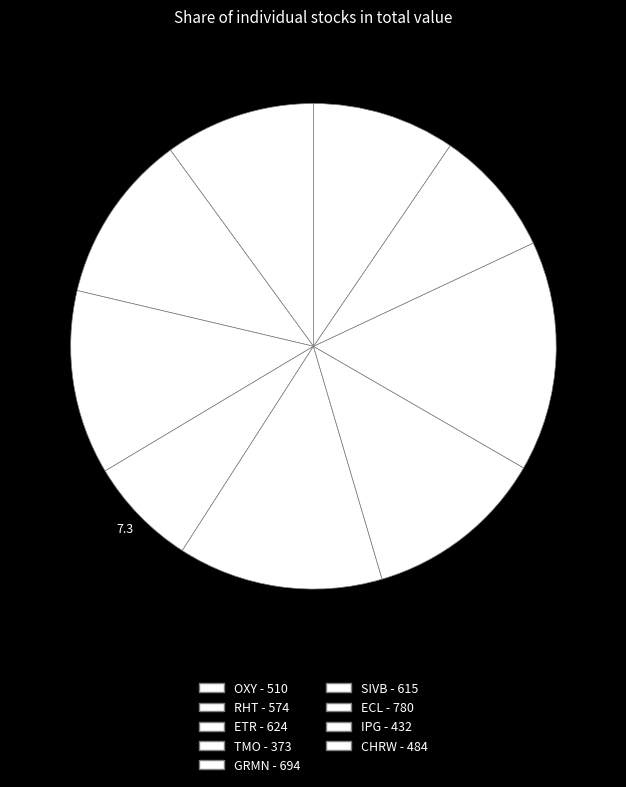

What is the total percentage of CHRW and SIVB?

21.6%